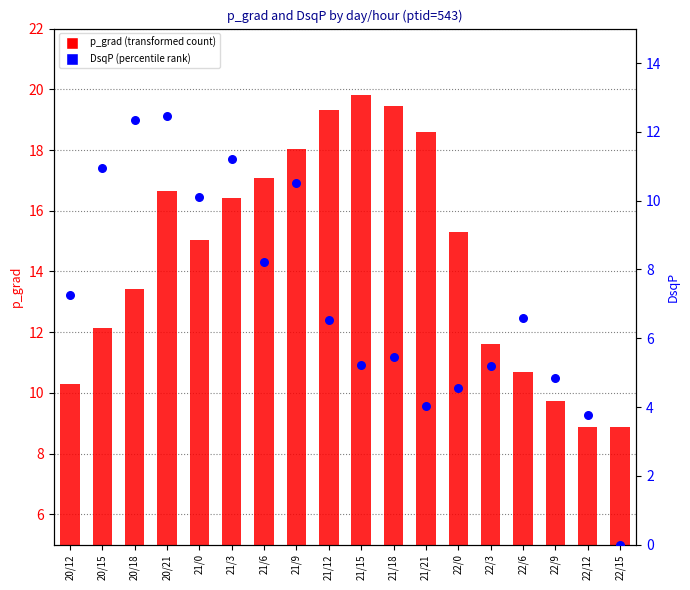

Is the value of p_grad (transformed count) at 22/15 greater than the value of DsqP (percentile rank) at 21/0?

No